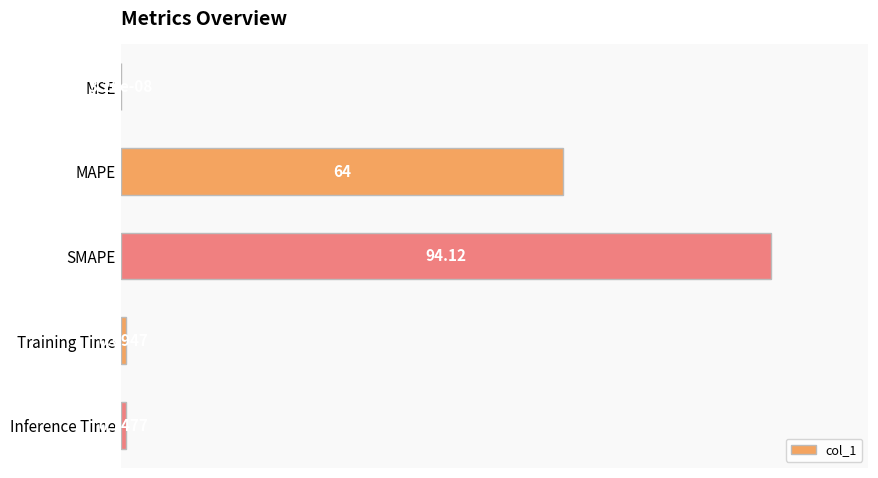

What is the change in value from MAPE to Inference Time?

-67.2